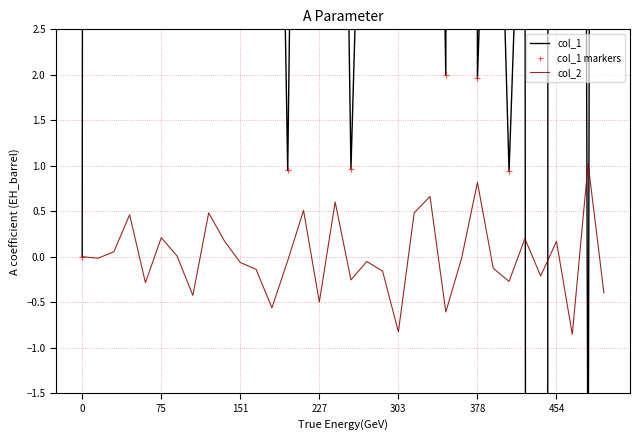

The col_2 series shows 0.3 at 454. True or false?

False